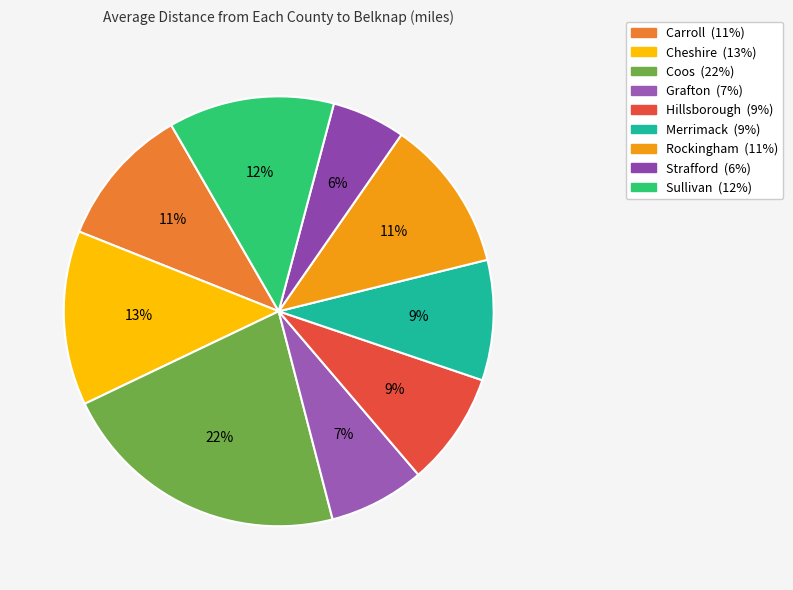

Count the number of slices in the pie.

9